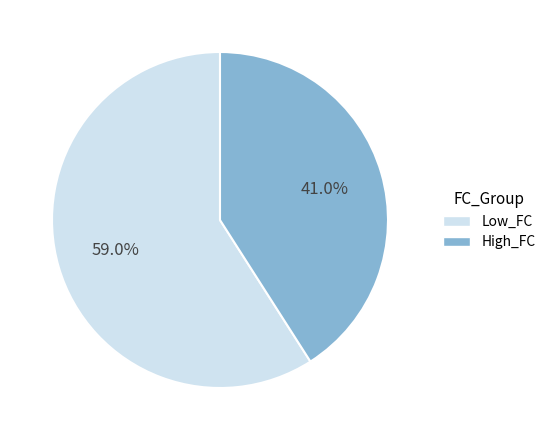

Which has a higher value, Low_FC or High_FC?

Low_FC